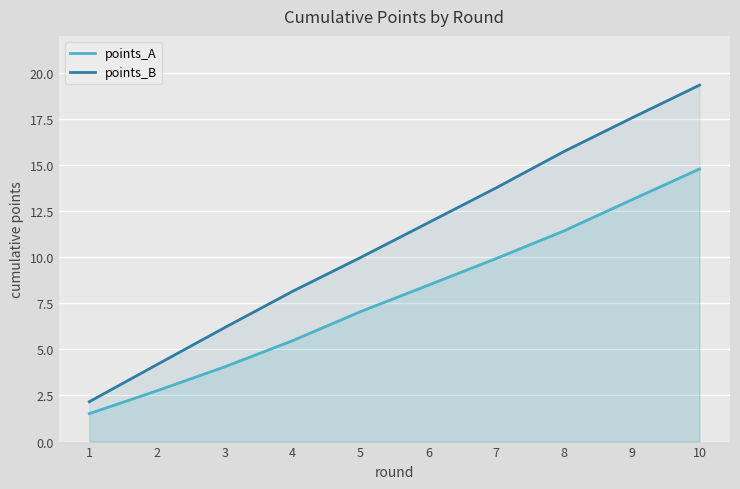

How many categories are shown in the chart?

10